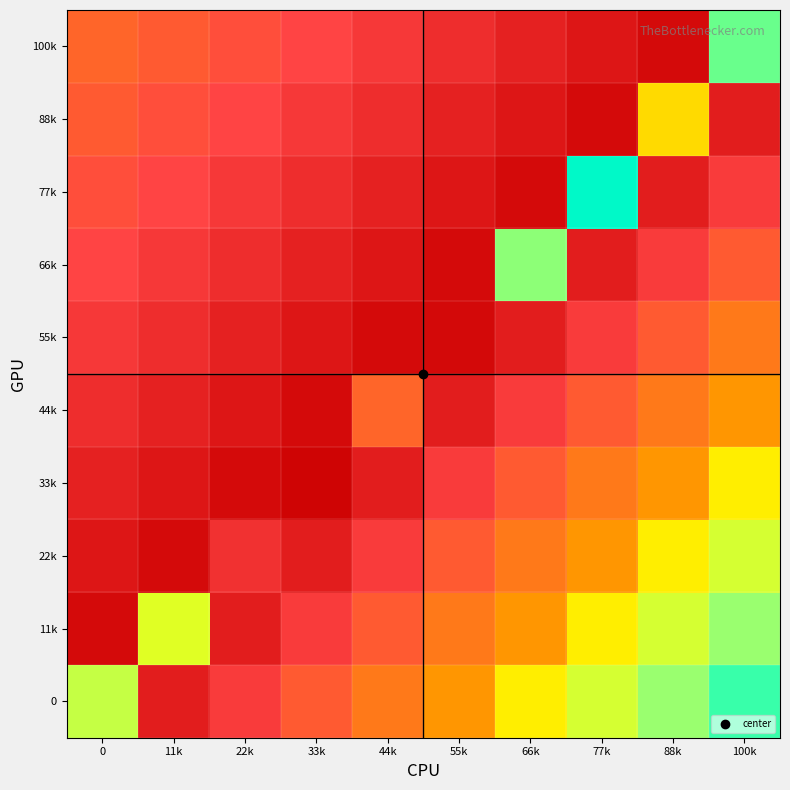

Which has a higher value, 11k or 88k?

88k